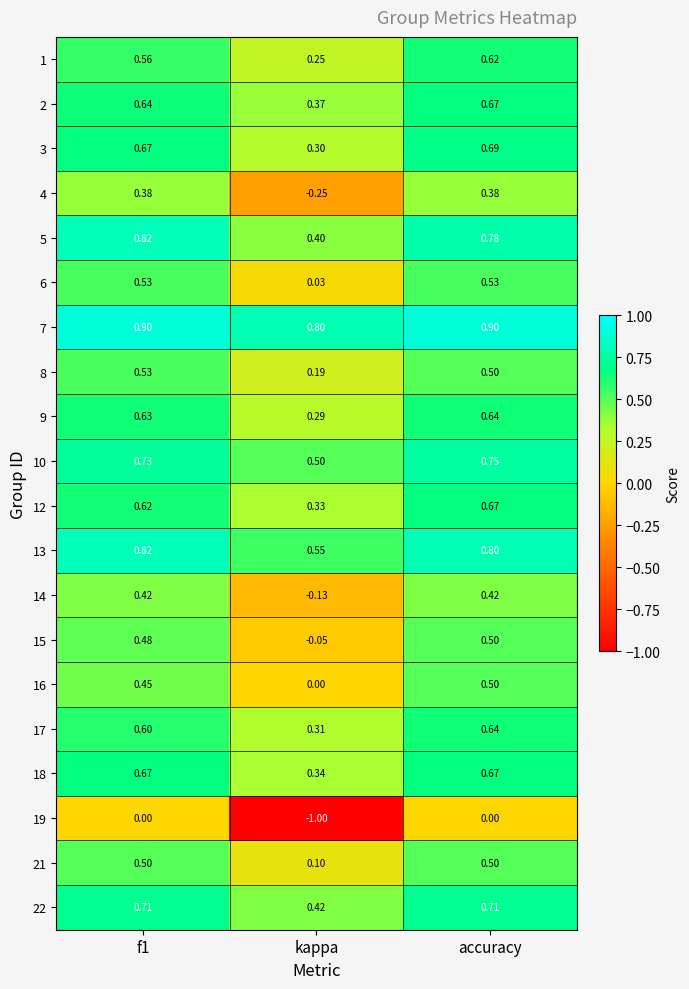

Is the value of 22 at accuracy greater than the value of 21 at f1?

Yes